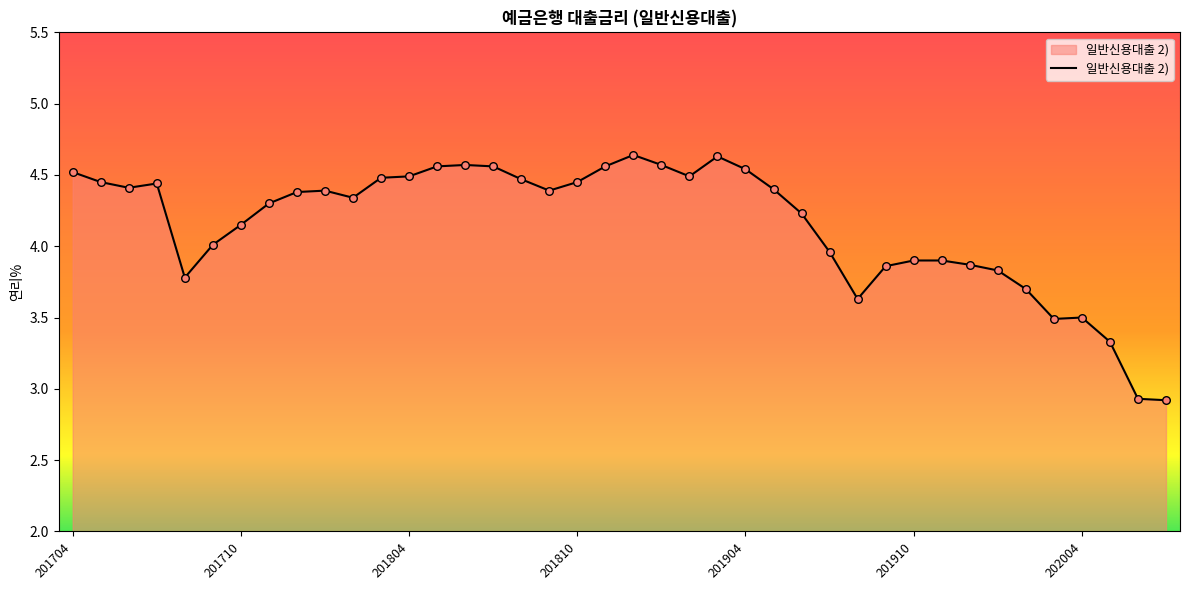

What is the smallest value displayed?

2.9